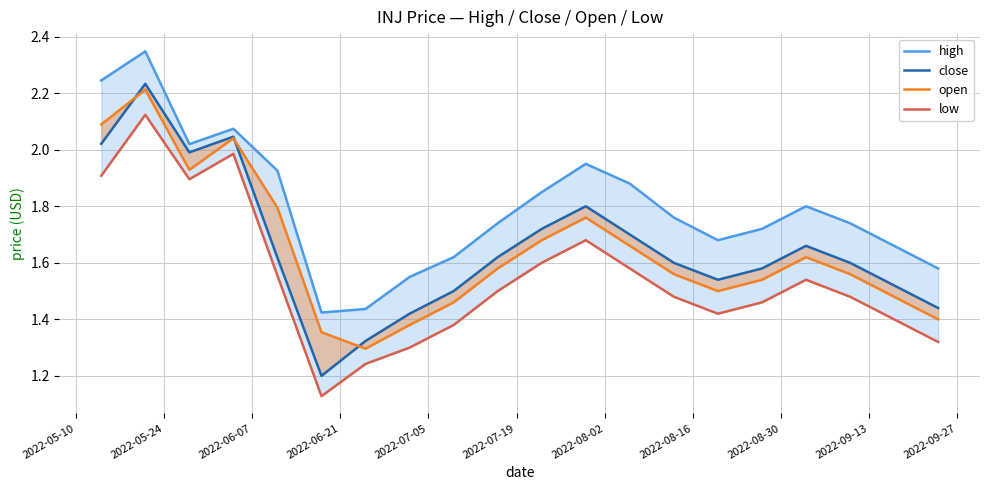

What is the lowest value of the open series?

1.3